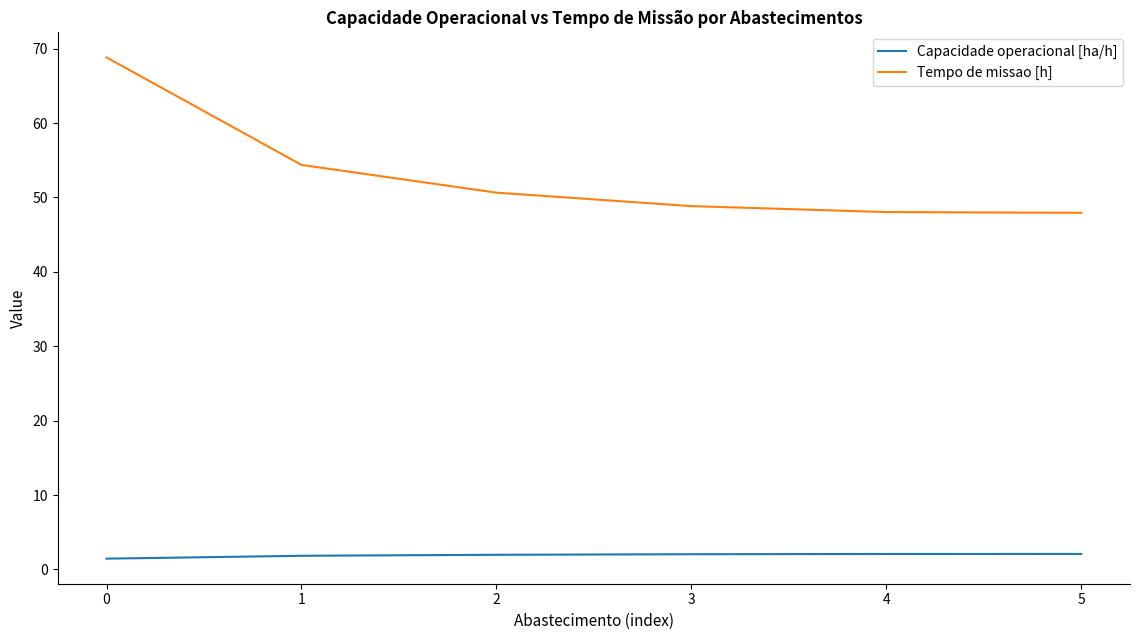

What is the minimum value for Tempo de missao [h]?

47.9